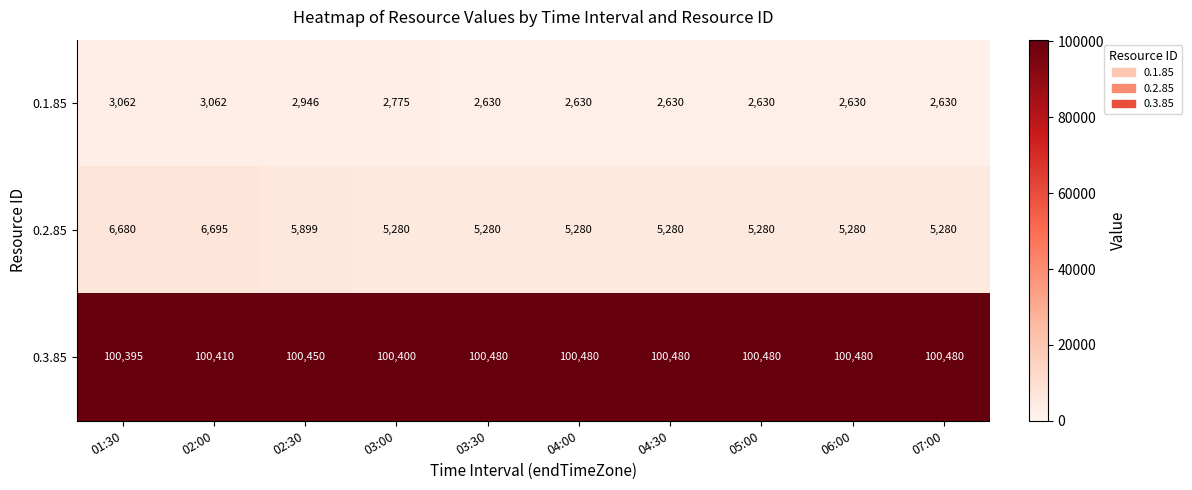

Which series changed the most between 01:30 and 03:30?

0.2.85